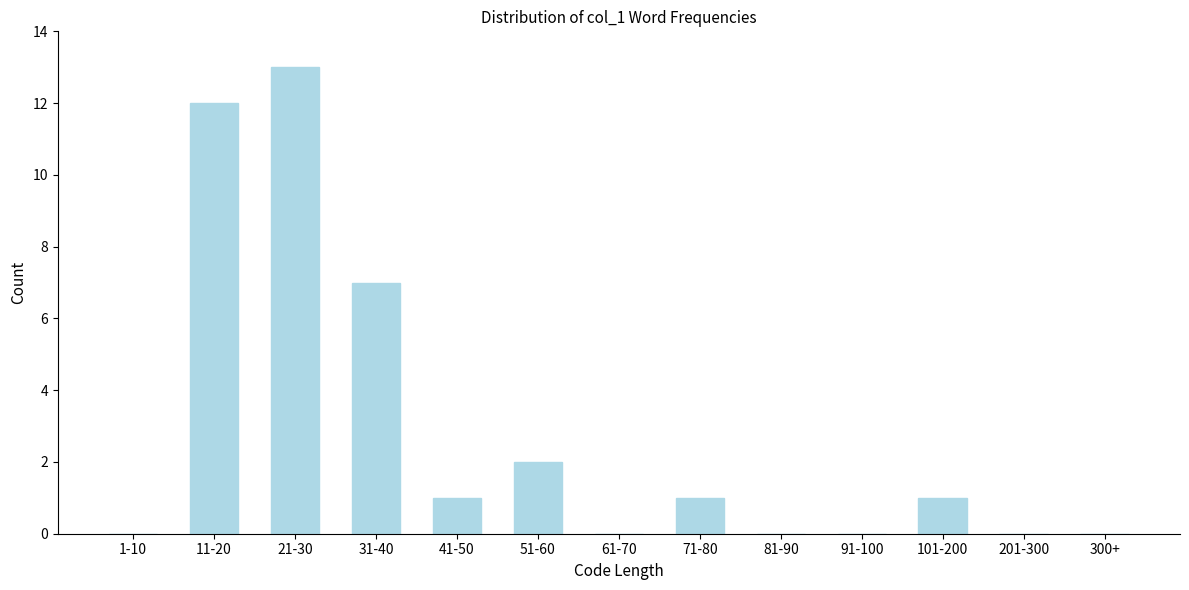

Reading left to right, list all the values displayed in this chart.

1-10=0	11-20=12	21-30=13	31-40=7	41-50=1	51-60=2	61-70=0	71-80=1	81-90=0	91-100=0	101-200=1	201-300=0	300+=0